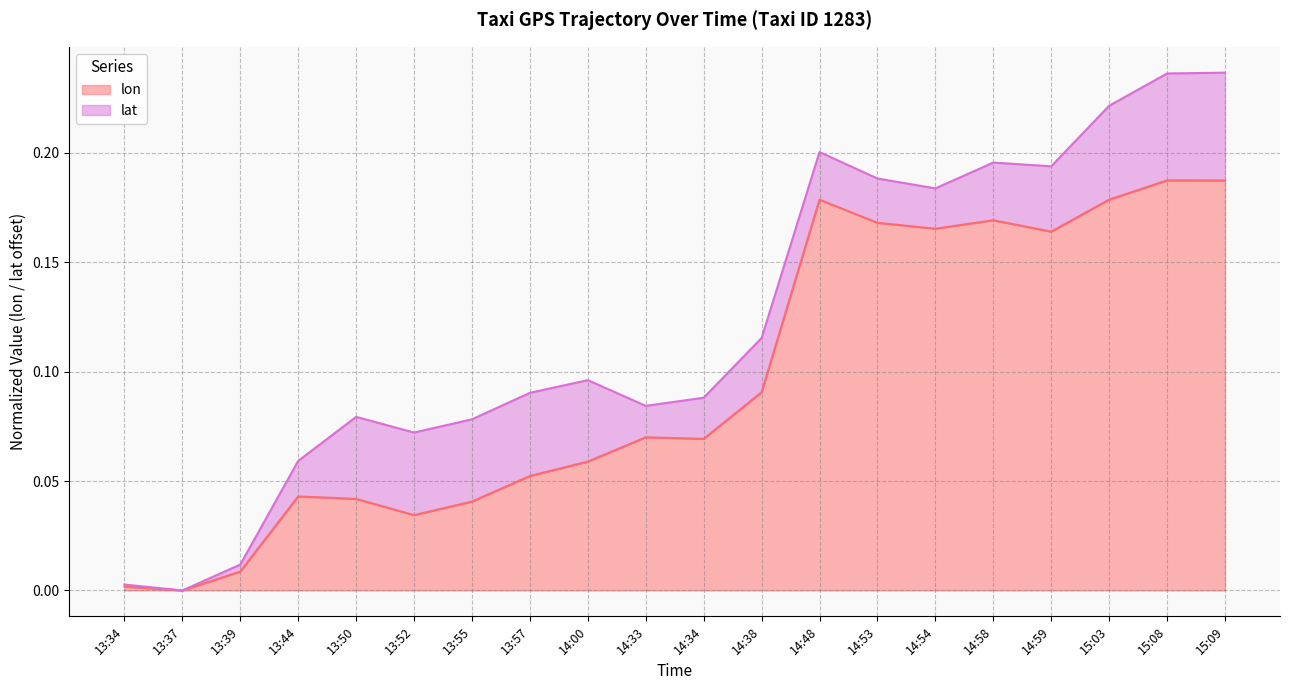

The value at 13:39 is 0.0. True or false?

True